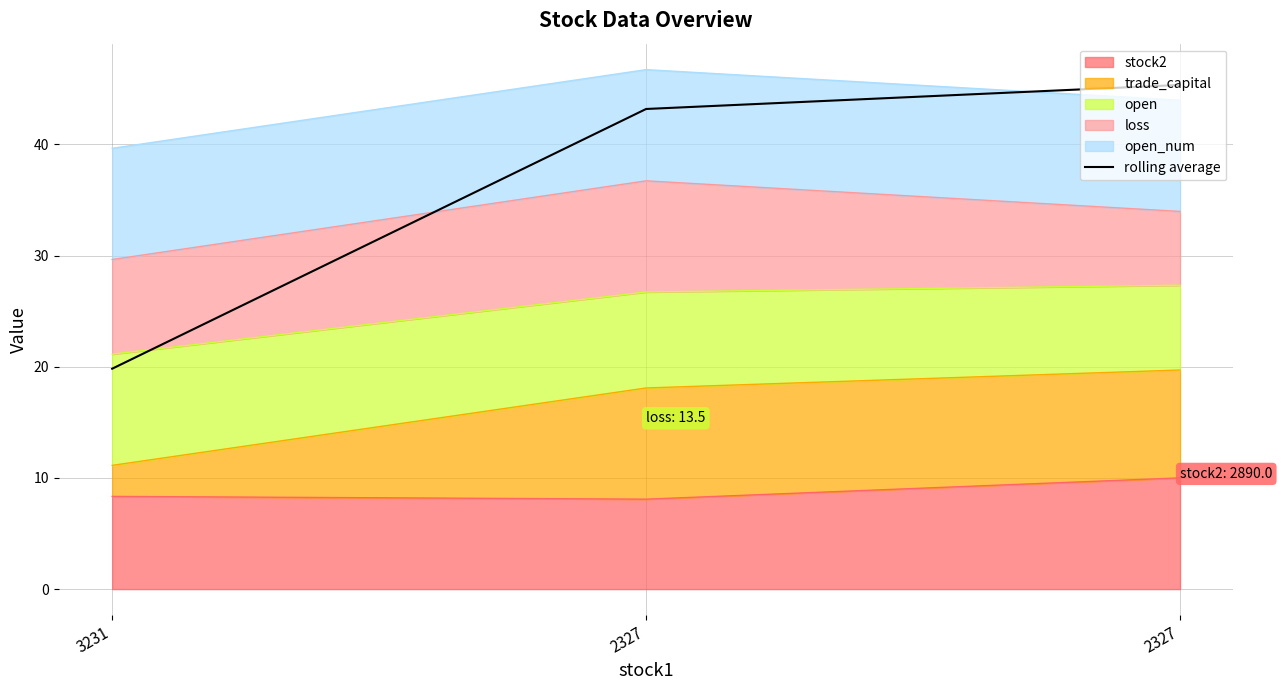

Is it true that the value at 3231 is 33.8?

False